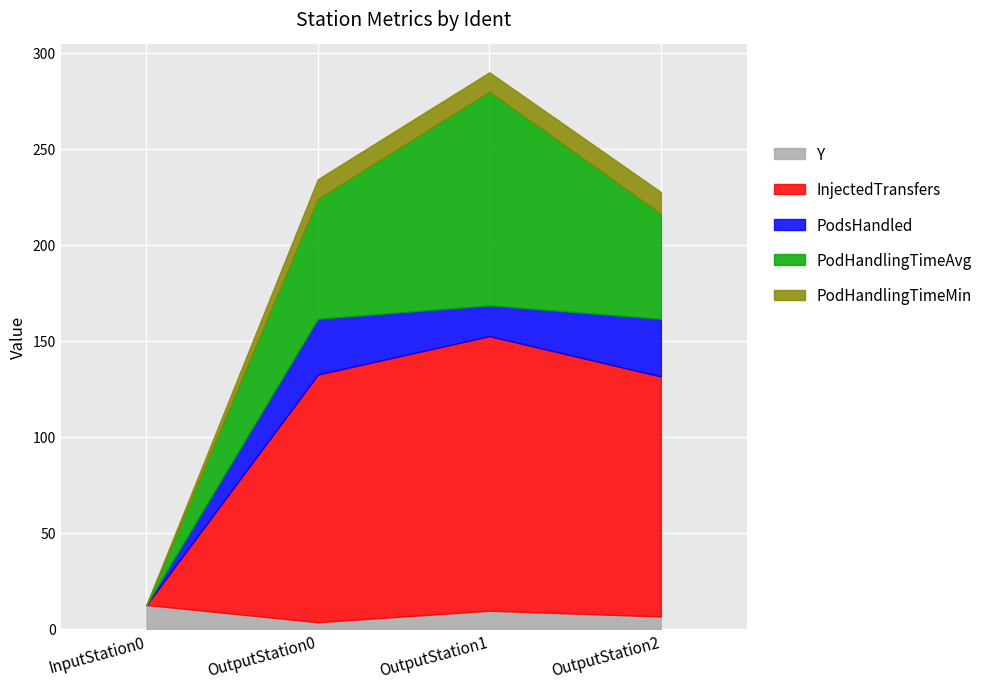

Reading left to right, extract all data points from this chart.

Y: 12.5	3.5	9.5	6.5
InjectedTransfers: 0.0	129.0	143.0	125.0
PodsHandled: 0.0	29.0	16.0	30.0
PodHandlingTimeAvg: 0.0	62.6	111.4	54.7
PodHandlingTimeMin: 0.0	10.2	10.0	11.4